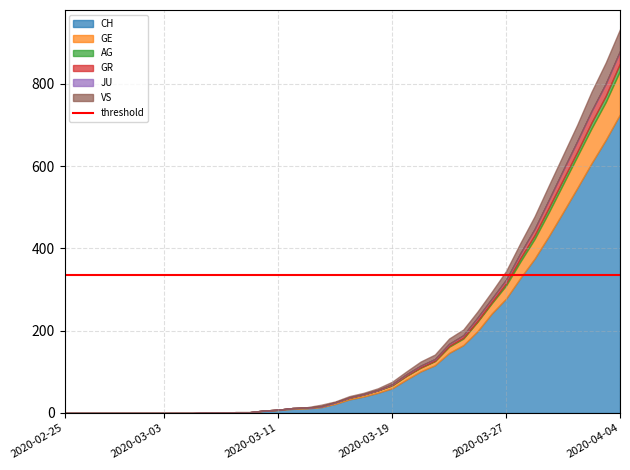

Reading right to left, extract all data points from this chart.

CH: 2020-04-04=726	2020-04-03=664	2020-04-02=607	2020-04-01=547	2020-03-31=488	2020-03-30=430	2020-03-29=375	2020-03-28=328	2020-03-27=278	2020-03-26=242	2020-03-25=199	2020-03-24=165	2020-03-23=146	2020-03-22=116	2020-03-21=101	2020-03-20=81	2020-03-19=60	2020-03-18=49	2020-03-17=40	2020-03-16=33	2020-03-15=22	2020-03-14=14	2020-03-13=11	2020-03-12=10	2020-03-11=7	2020-03-10=5	2020-03-09=2	2020-03-08=2	2020-03-07=1	2020-03-06=1	2020-03-05=0	2020-03-04=0	2020-03-03=0	2020-03-02=0	2020-03-01=0	2020-02-29=0	2020-02-28=0	2020-02-27=0	2020-02-26=0	2020-02-25=0
GE: 2020-04-04=106	2020-04-03=92	2020-04-02=85	2020-04-01=77	2020-03-31=68	2020-03-30=58	2020-03-29=48	2020-03-28=40	2020-03-27=32	2020-03-26=25	2020-03-25=23	2020-03-24=16	2020-03-23=15	2020-03-22=10	2020-03-21=9	2020-03-20=9	2020-03-19=7	2020-03-18=6	2020-03-17=5	2020-03-16=4	2020-03-15=4	2020-03-14=2	2020-03-13=2	2020-03-12=2	2020-03-11=1	2020-03-10=1	2020-03-09=0	2020-03-08=0	2020-03-07=0	2020-03-06=0	2020-03-05=0	2020-03-04=0	2020-03-03=0	2020-03-02=0	2020-03-01=0	2020-02-29=0	2020-02-28=0	2020-02-27=0	2020-02-26=0	2020-02-25=0
AG: 2020-04-04=18	2020-04-03=15	2020-04-02=14	2020-04-01=11	2020-03-31=11	2020-03-30=11	2020-03-29=9	2020-03-28=8	2020-03-27=5	2020-03-26=3	2020-03-25=2	2020-03-24=2	2020-03-23=2	2020-03-22=1	2020-03-21=1	2020-03-20=1	2020-03-19=1	2020-03-18=0	2020-03-17=0	2020-03-16=0	2020-03-15=0	2020-03-14=0	2020-03-13=0	2020-03-12=0	2020-03-11=0	2020-03-10=0	2020-03-09=0	2020-03-08=0	2020-03-07=0	2020-03-06=0	2020-03-05=0	2020-03-04=0	2020-03-03=0	2020-03-02=0	2020-03-01=0	2020-02-29=0	2020-02-28=0	2020-02-27=0	2020-02-26=0	2020-02-25=0
GR: 2020-04-04=30	2020-04-03=30	2020-04-02=28	2020-04-01=26	2020-03-31=23	2020-03-30=19	2020-03-29=15	2020-03-28=12	2020-03-27=9	2020-03-26=8	2020-03-25=8	2020-03-24=6	2020-03-23=5	2020-03-22=4	2020-03-21=4	2020-03-20=3	2020-03-19=2	2020-03-18=1	2020-03-17=1	2020-03-16=1	2020-03-15=0	2020-03-14=0	2020-03-13=0	2020-03-12=0	2020-03-11=0	2020-03-10=0	2020-03-09=0	2020-03-08=0	2020-03-07=0	2020-03-06=0	2020-03-05=0	2020-03-04=0	2020-03-03=0	2020-03-02=0	2020-03-01=0	2020-02-29=0	2020-02-28=0	2020-02-27=0	2020-02-26=0	2020-02-25=0
JU: 2020-04-04=0	2020-04-03=0	2020-04-02=0	2020-04-01=0	2020-03-31=0	2020-03-30=0	2020-03-29=0	2020-03-28=0	2020-03-27=0	2020-03-26=0	2020-03-25=0	2020-03-24=0	2020-03-23=0	2020-03-22=0	2020-03-21=0	2020-03-20=0	2020-03-19=0	2020-03-18=0	2020-03-17=0	2020-03-16=0	2020-03-15=0	2020-03-14=0	2020-03-13=0	2020-03-12=0	2020-03-11=0	2020-03-10=0	2020-03-09=0	2020-03-08=0	2020-03-07=0	2020-03-06=0	2020-03-05=0	2020-03-04=0	2020-03-03=0	2020-03-02=0	2020-03-01=0	2020-02-29=0	2020-02-28=0	2020-02-27=0	2020-02-26=0	2020-02-25=0
VS: 2020-04-04=53	2020-04-03=51	2020-04-02=47	2020-04-01=40	2020-03-31=37	2020-03-30=35	2020-03-29=31	2020-03-28=25	2020-03-27=21	2020-03-26=17	2020-03-25=15	2020-03-24=14	2020-03-23=13	2020-03-22=11	2020-03-21=10	2020-03-20=7	2020-03-19=6	2020-03-18=4	2020-03-17=3	2020-03-16=3	2020-03-15=2	2020-03-14=4	2020-03-13=1	2020-03-12=0	2020-03-11=0	2020-03-10=0	2020-03-09=0	2020-03-08=0	2020-03-07=0	2020-03-06=0	2020-03-05=0	2020-03-04=0	2020-03-03=0	2020-03-02=0	2020-03-01=0	2020-02-29=0	2020-02-28=0	2020-02-27=0	2020-02-26=0	2020-02-25=0